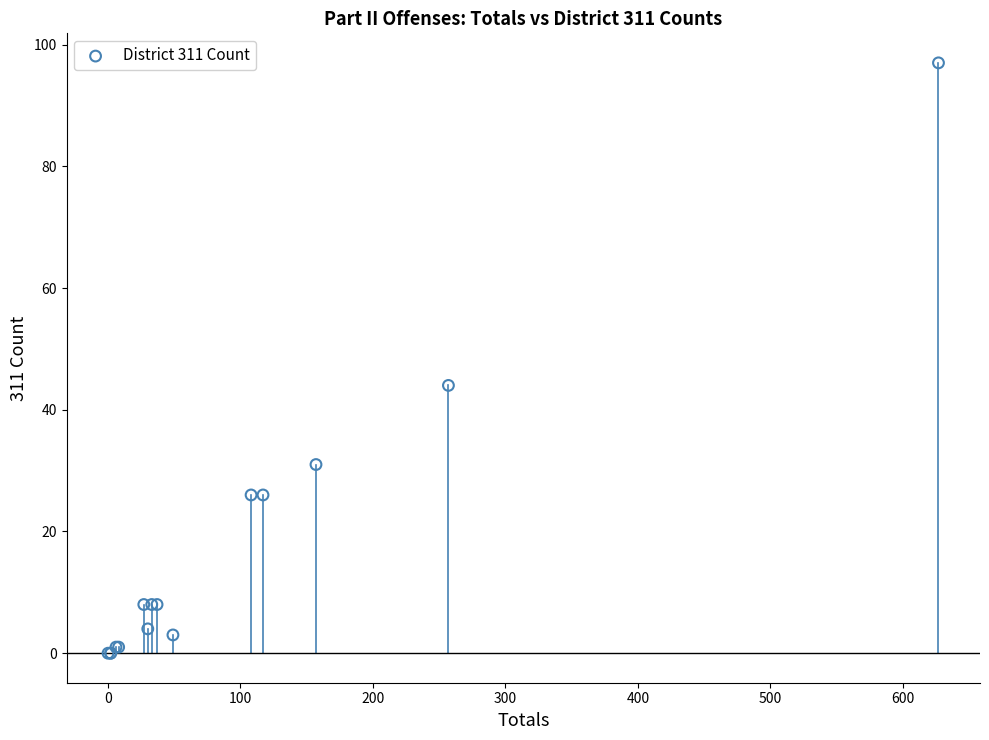

What Y value in the scatter plot is closest to 48?

44